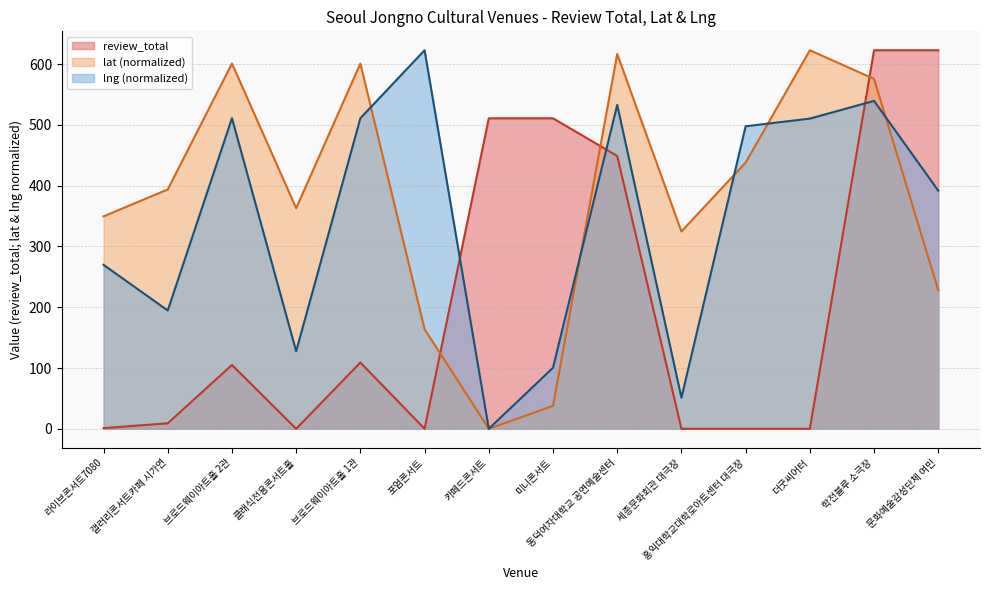

Which series has the largest total across all categories?

lat (normalized)